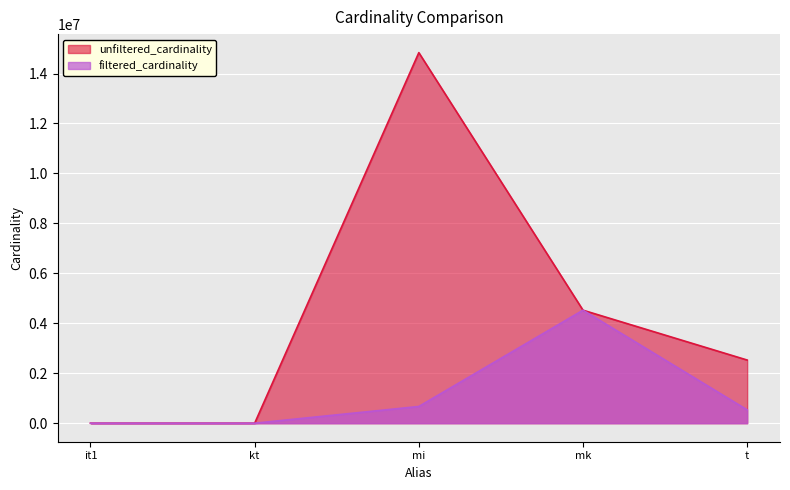

True or false: unfiltered_cardinality has more than 0 interior local peaks.

True